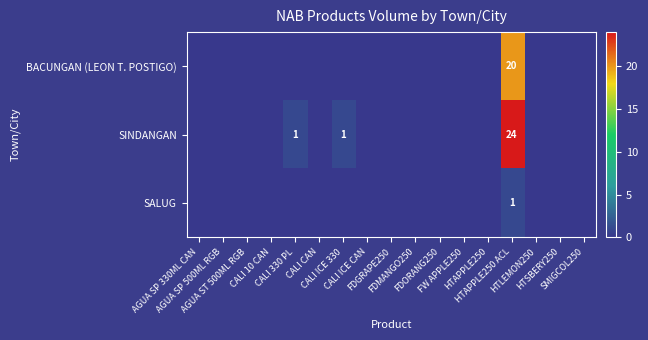

True or false: BACUNGAN (LEON T. POSTIGO) has a value of 0 at CALI 330 PL.

True